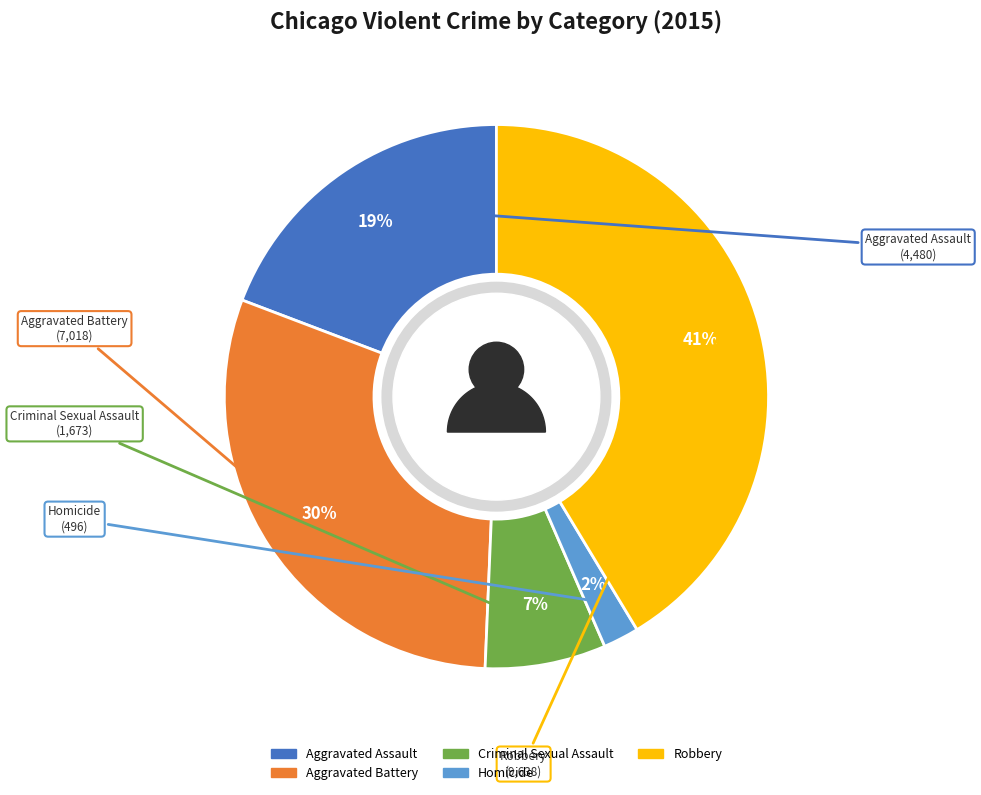

How many segments does this pie chart have?

5